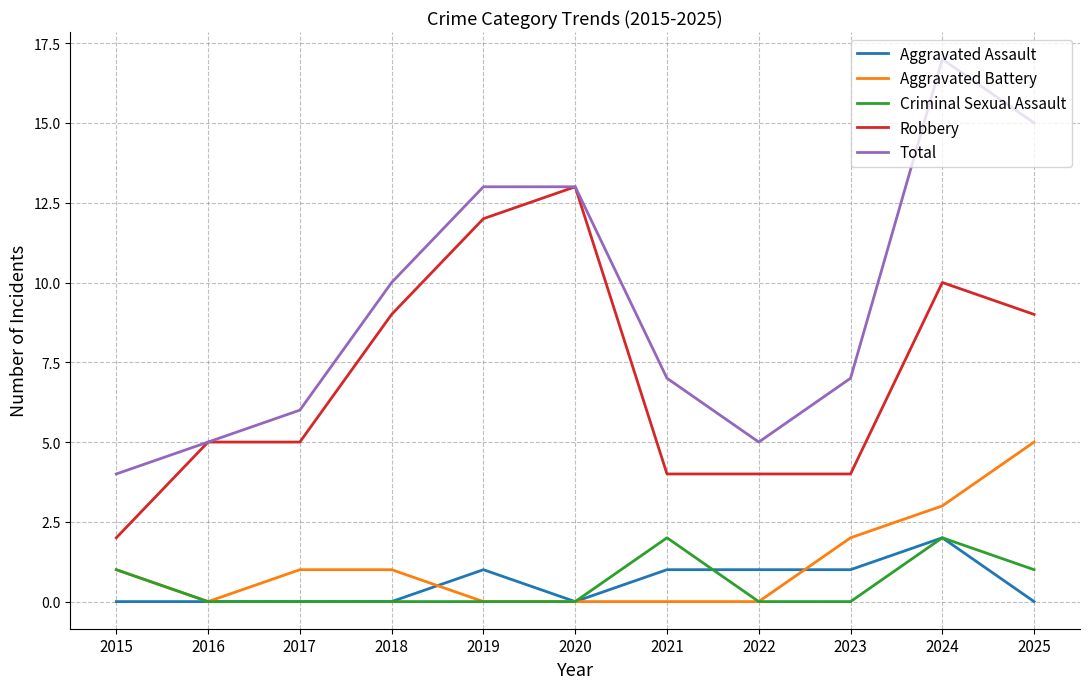

Rank the series at 2025 from lowest to highest value.

Aggravated Assault, Criminal Sexual Assault, Aggravated Battery, Robbery, Total